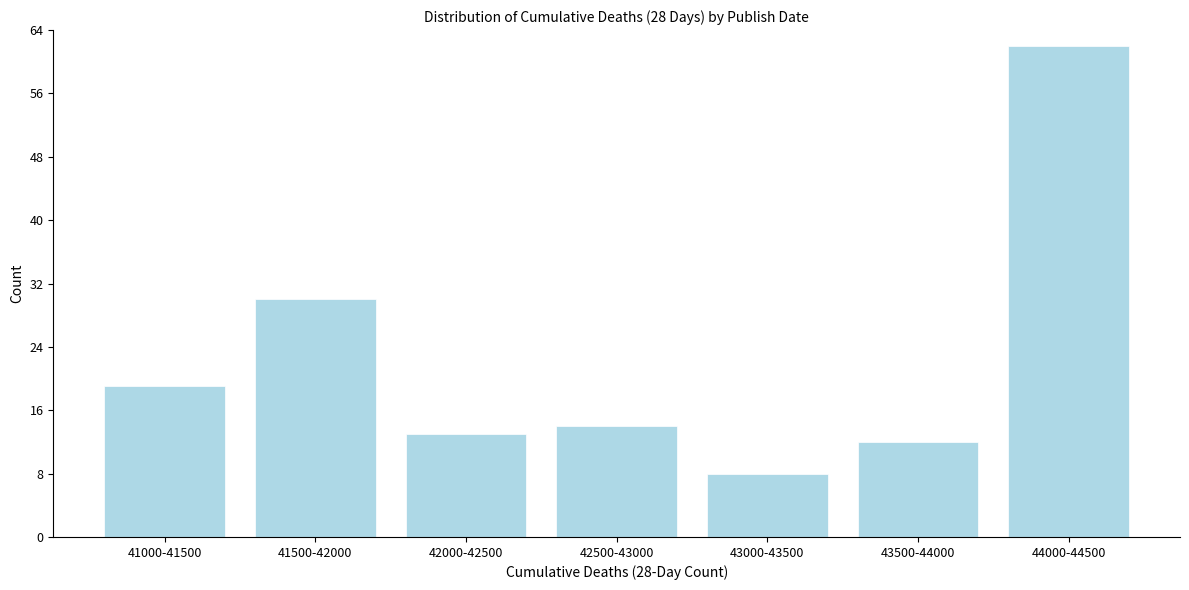

Reading left to right, what are all the values shown in this chart?

19	30	13	14	8	12	62